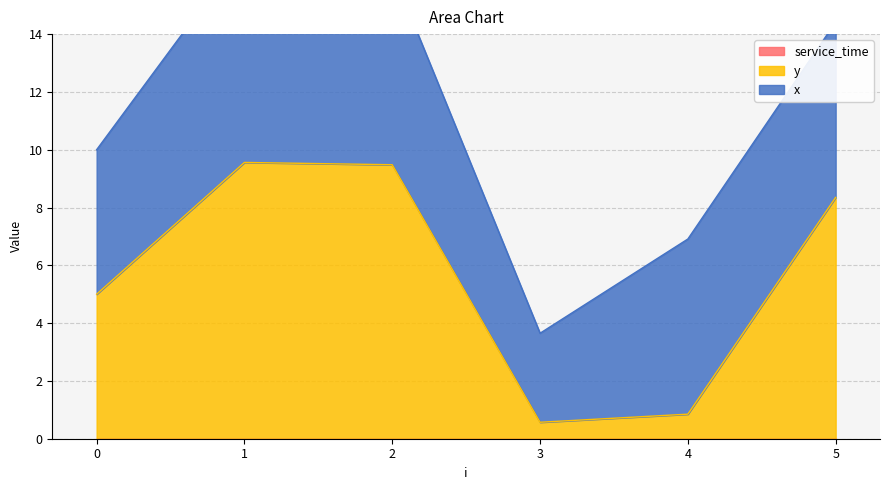

How many categories are shown in the chart?

6